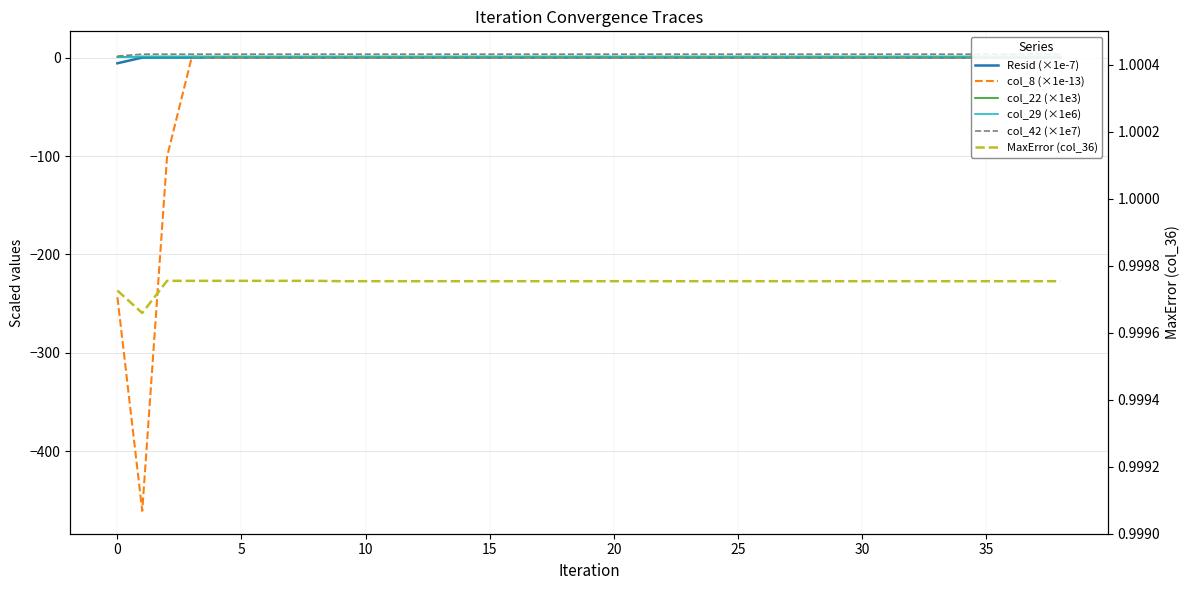

How many lines are shown in the chart?

6